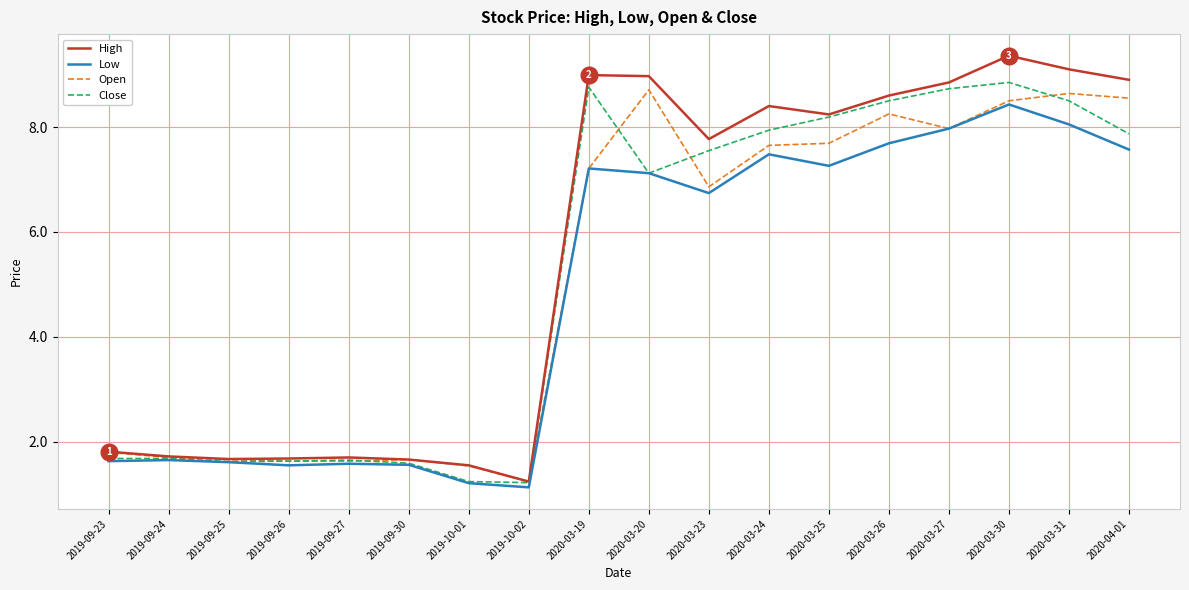

What position from the left is 2020-04-01?

18